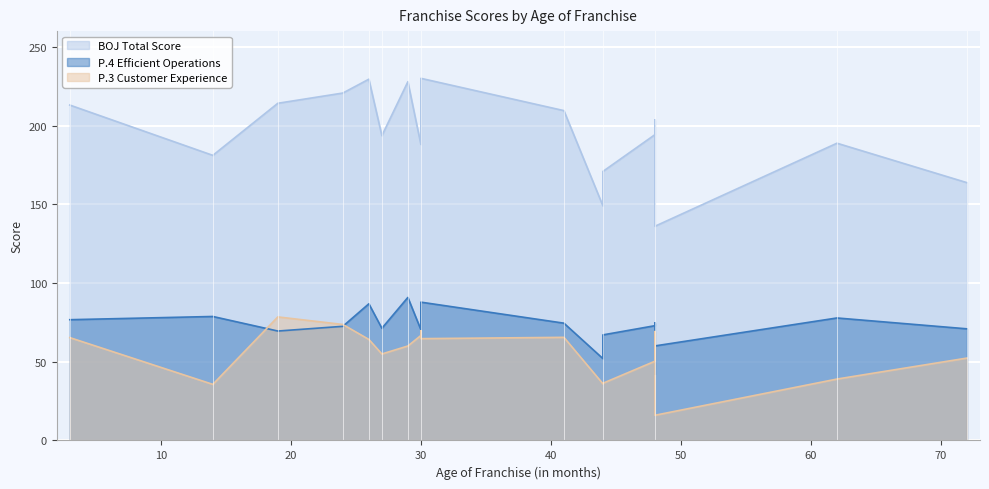

The BOJ Total Score series shows 136.1 at 48. True or false?

True